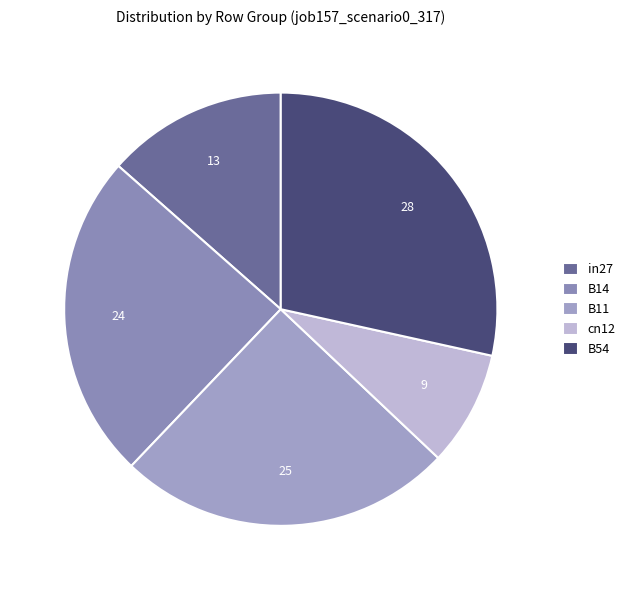

Is there any slice that represents more than half of the pie?

No